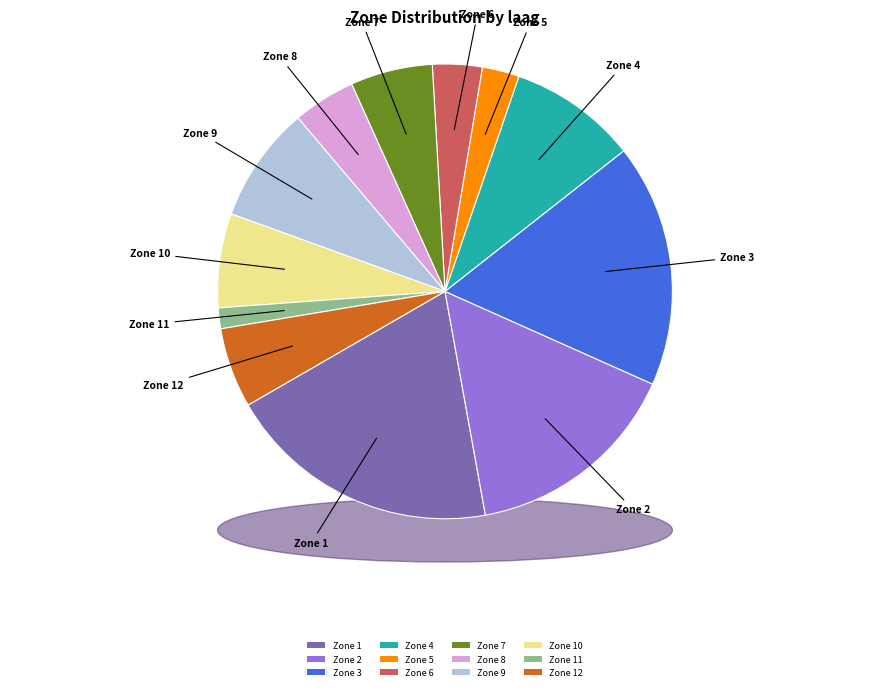

To the nearest percent, what percentage of the pie is Zone 8?

4%